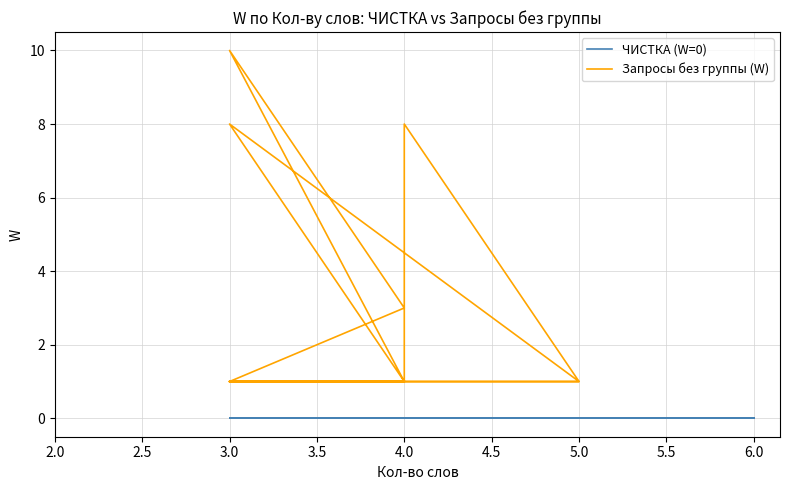

What is the label of the 7th point from the left?

4.0